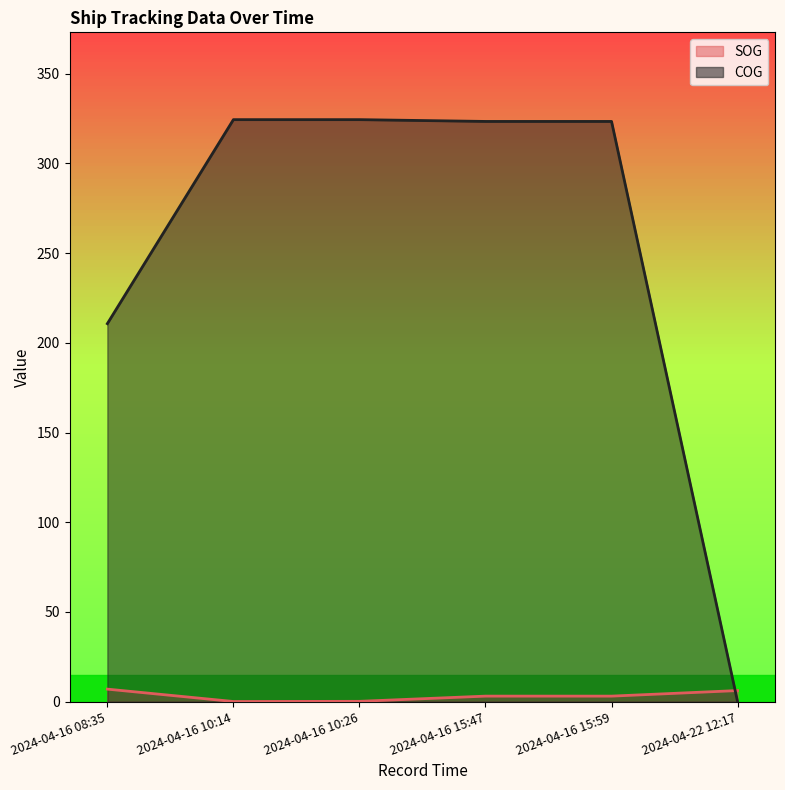

Rank the categories by COG value from lowest to highest.

2024-04-22 12:17, 2024-04-16 08:35, 2024-04-16 15:47, 2024-04-16 15:59, 2024-04-16 10:14, 2024-04-16 10:26